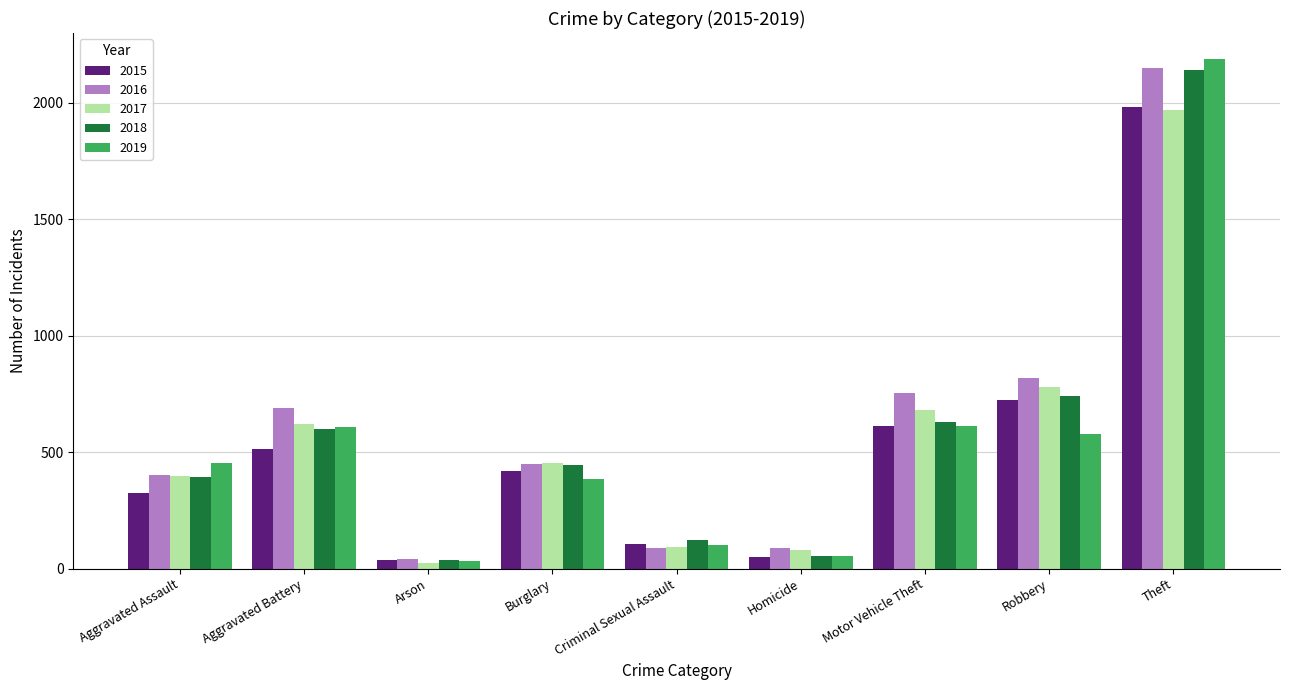

Is it true that 2019 equals 611 at Motor Vehicle Theft?

True